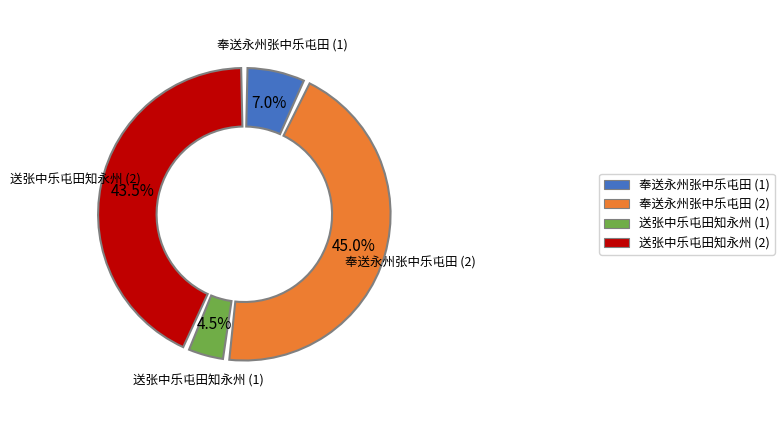

Is it true that 送张中乐屯田知永州 is 43% of the pie?

True